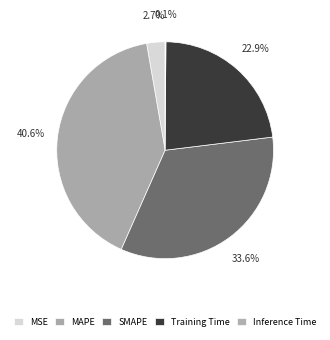

Which slice is the smallest?

Inference Time